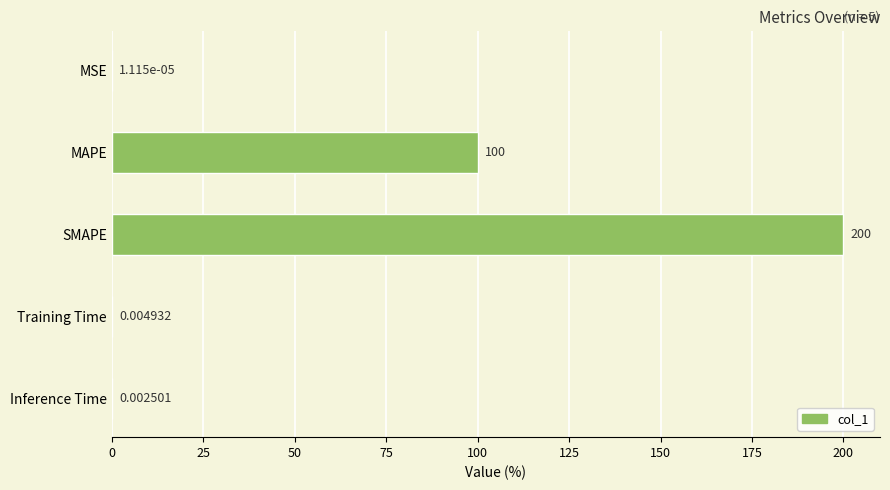

Which category has the highest value across all series?

SMAPE